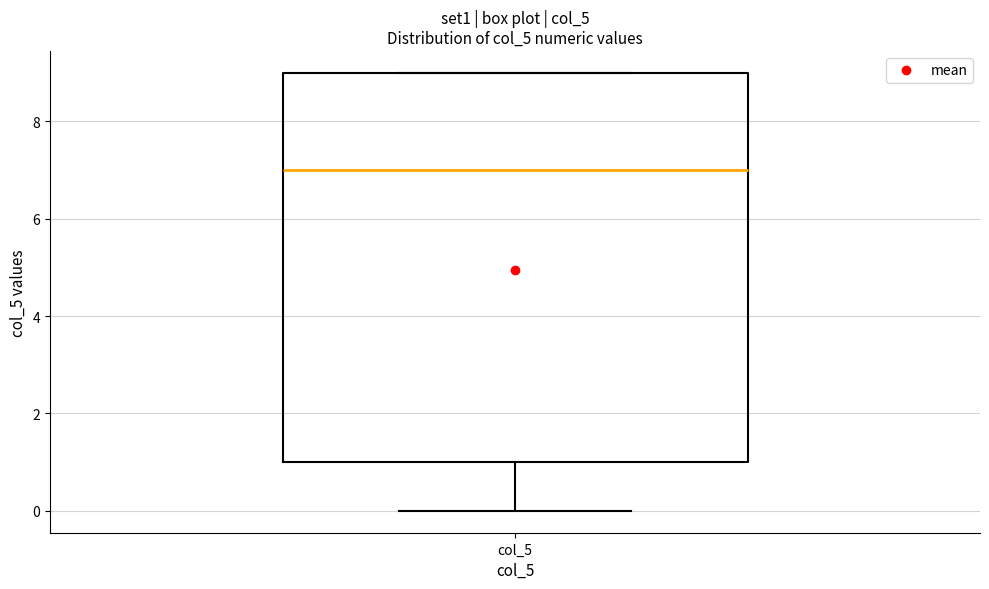

Read this box plot against the y-axis: the position of the median line, the range covered by the box, and the ends of both whiskers. The values are not printed on the chart, so give them approximately, as read against the axis.

median 7, box 1 to 9, whiskers 0 to 9